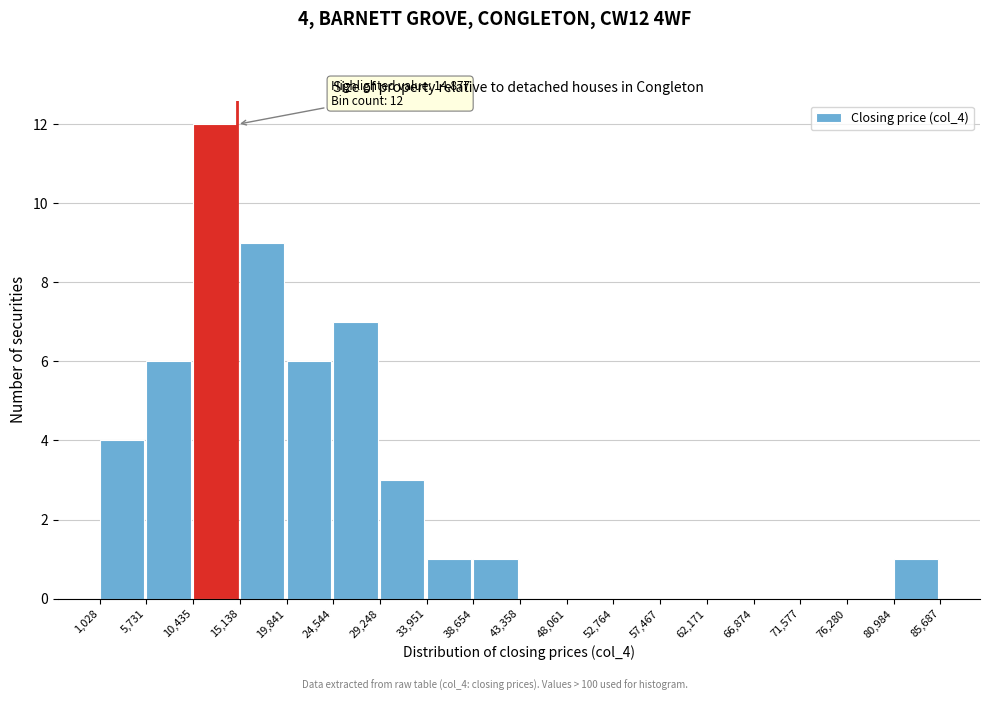

Over which range of the x-axis is the bar tallest?

10,435 to 15,138